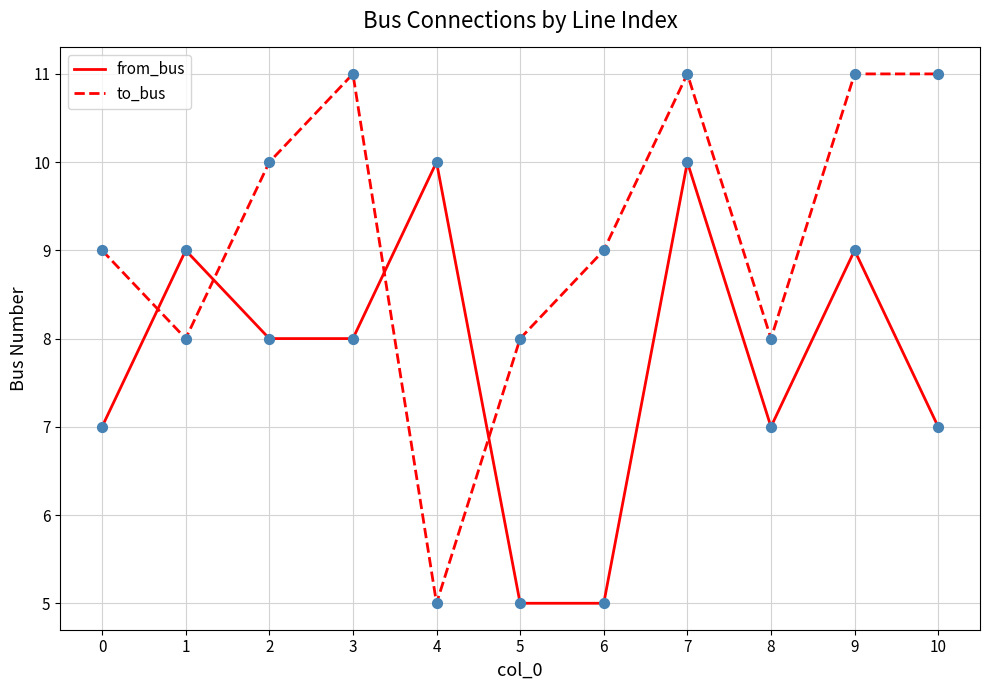

What is the spread (max minus min) of values at 6?

4